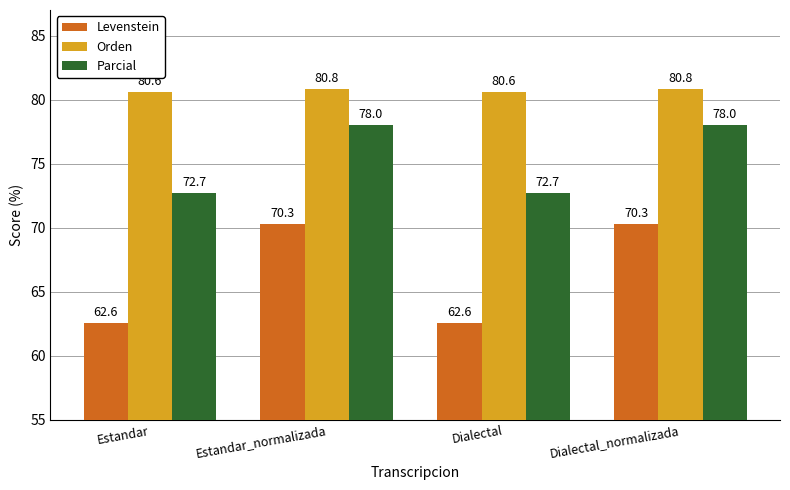

The value of Parcial at Estandar_normalizada is 78.0. True or false?

True